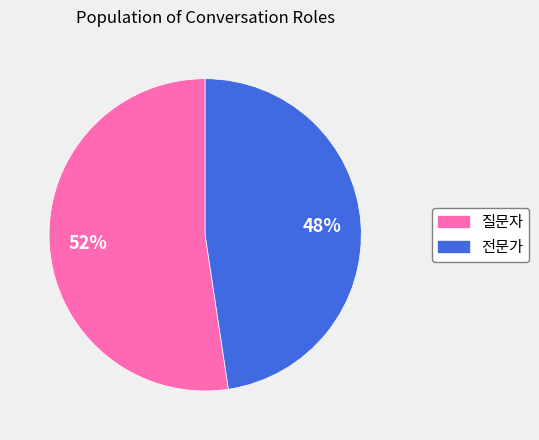

To the nearest percent, what is the average slice percentage?

50%